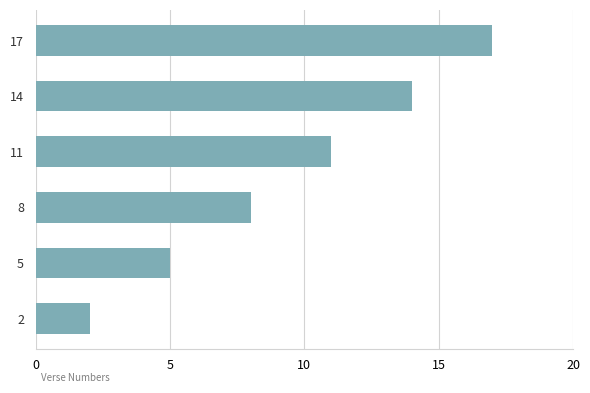

The value at 5 is 27. True or false?

False